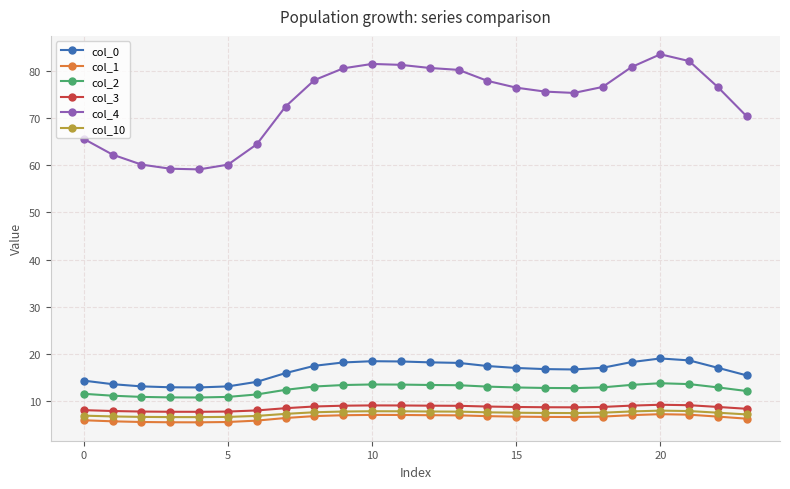

How many lines are shown in the chart?

6